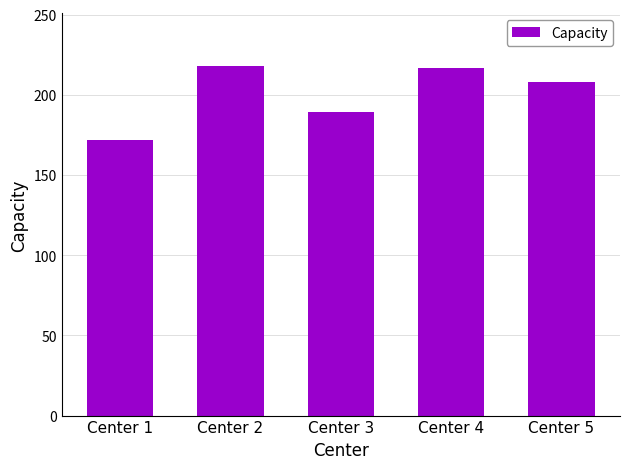

What is the sum of all values?

1004